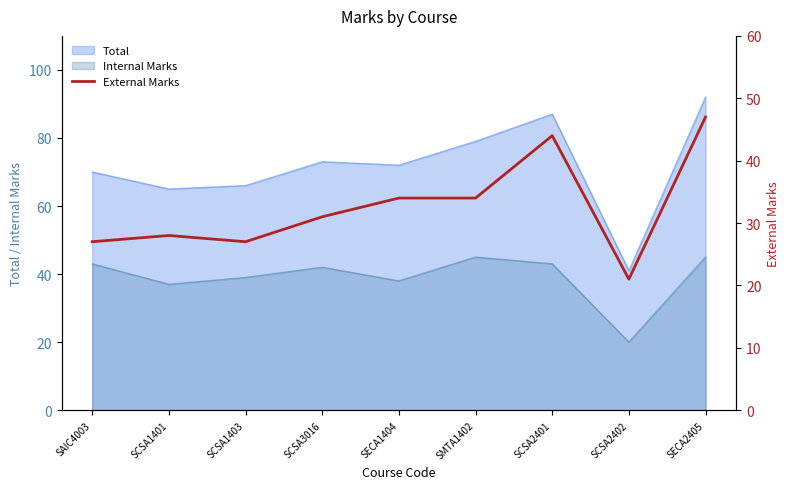

What is the maximum value for Total?

92